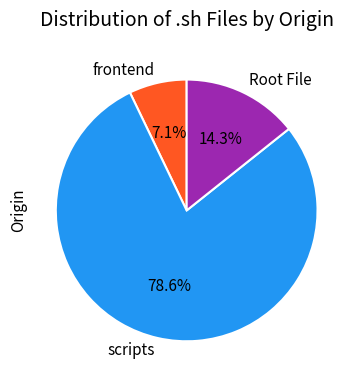

Which has a higher value, scripts or frontend?

scripts